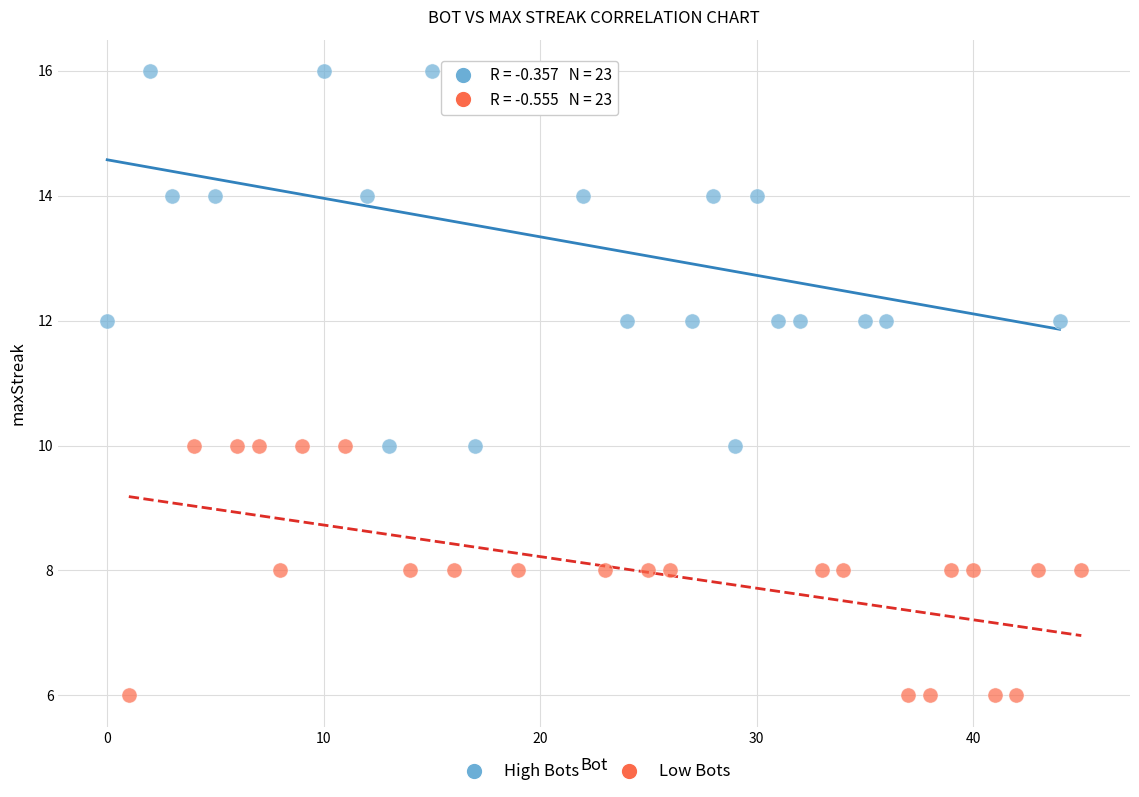

Which series has the largest Y range (max minus min)?

High Bots